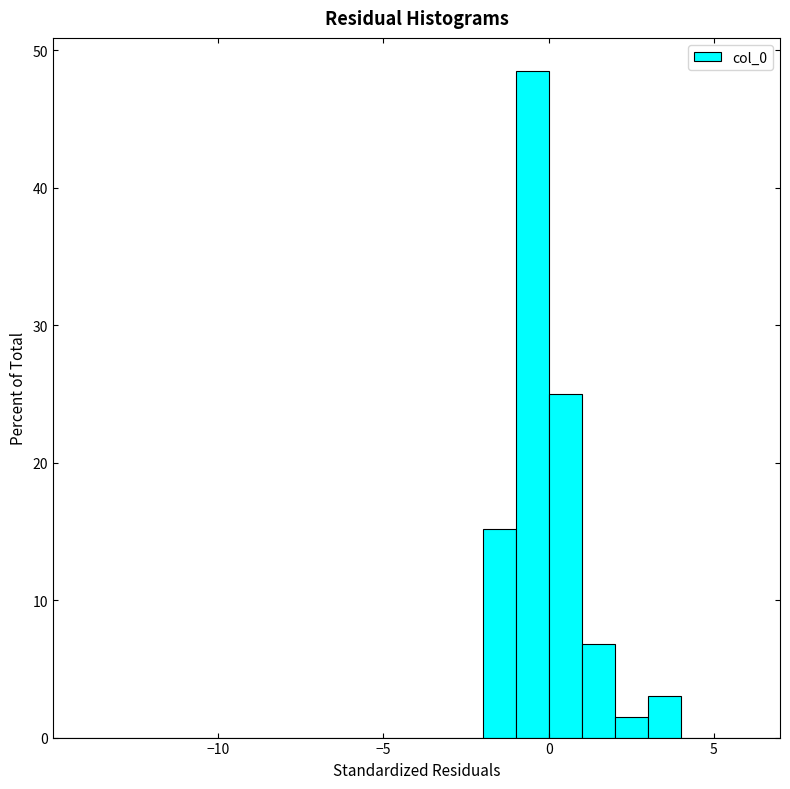

Read against the x-axis, roughly where is the centre of the tallest bar?

-0.5